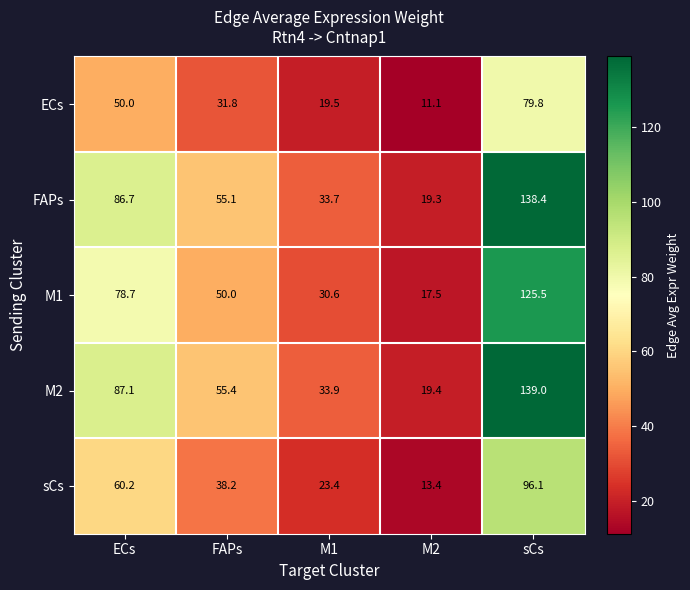

What is the difference between the M1 values at M1 and M2?

13.1